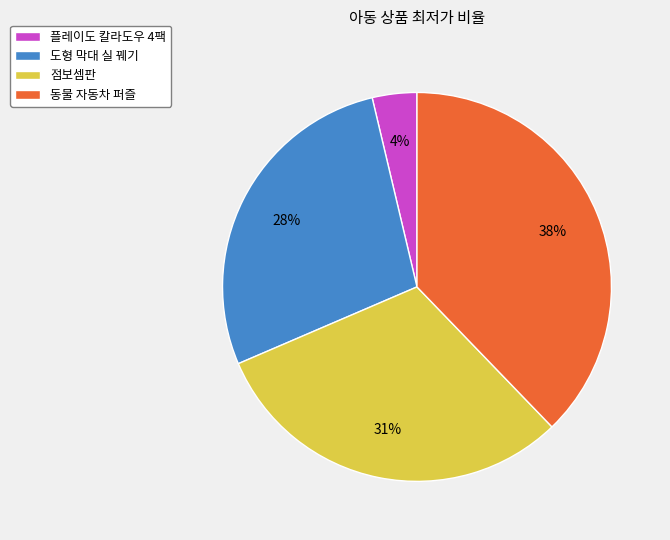

Rank the categories by value from lowest to highest.

플레이도 칼라도우 4팩, 도형 막대 실 꿰기, 점보셈판, 동물 자동차 퍼즐